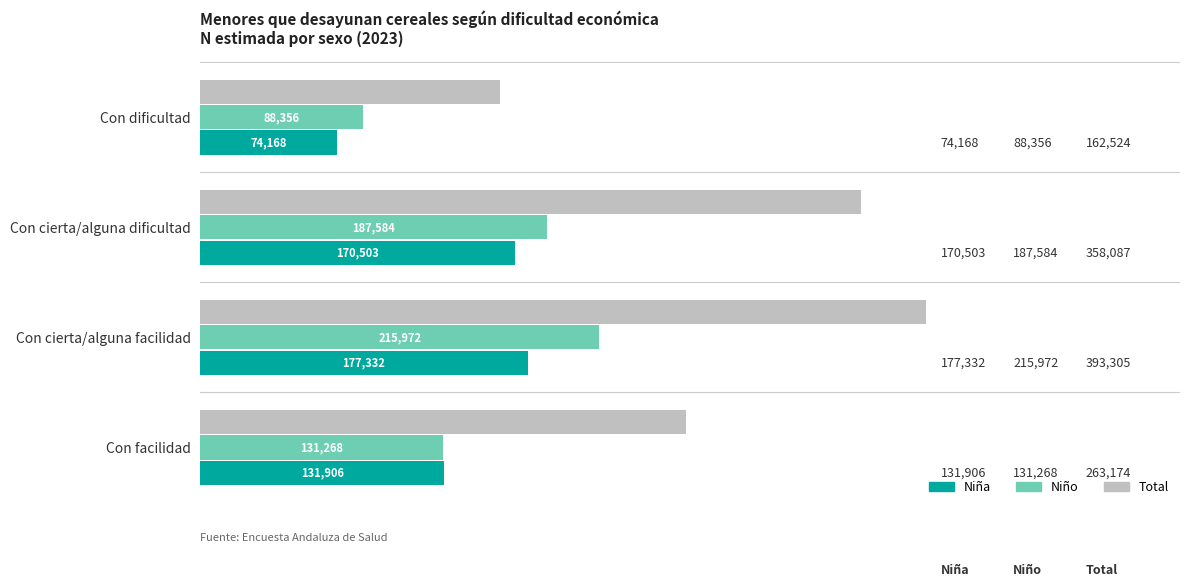

What is the difference between the second highest and minimum values in the Total series?

195563